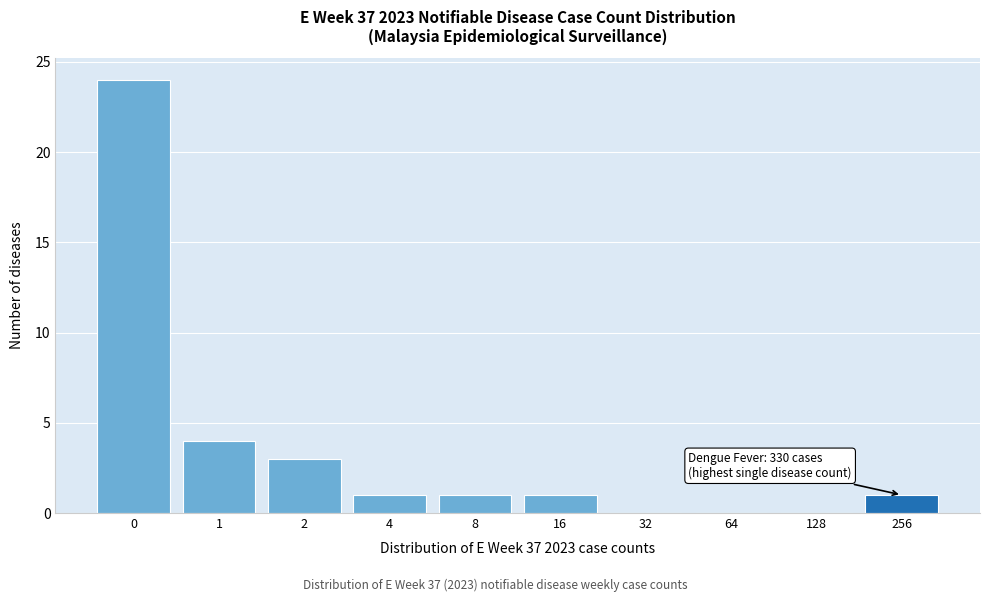

Reading left to right, list all the values displayed in this chart.

0=24	1=4	2=3	4=1	8=1	16=1	32=0	64=0	128=0	256=1